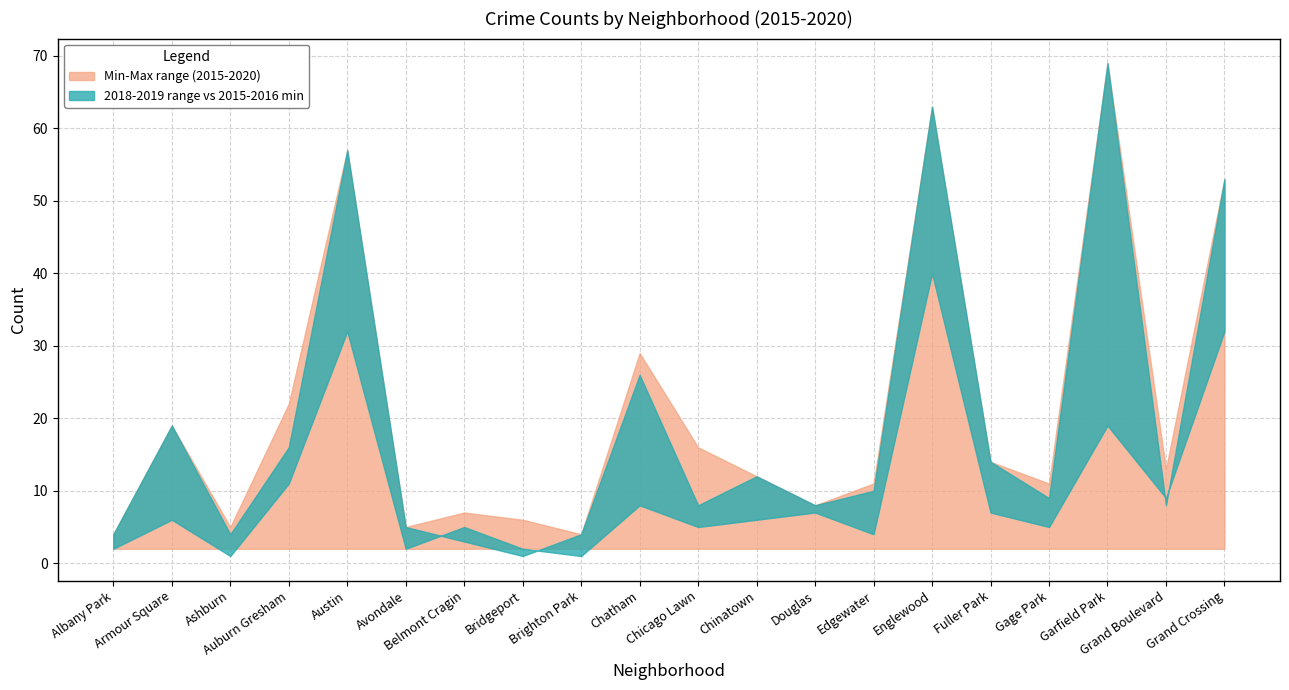

At how many categories does at least one series exceed 65?

1